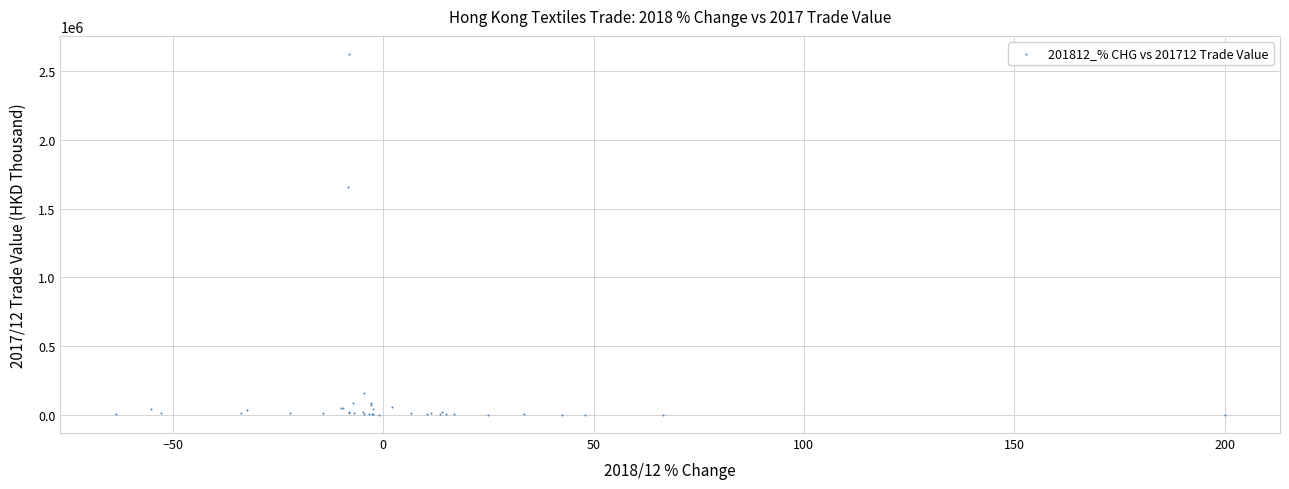

What Y value in the scatter plot is closest to 1312726?

1654944.4